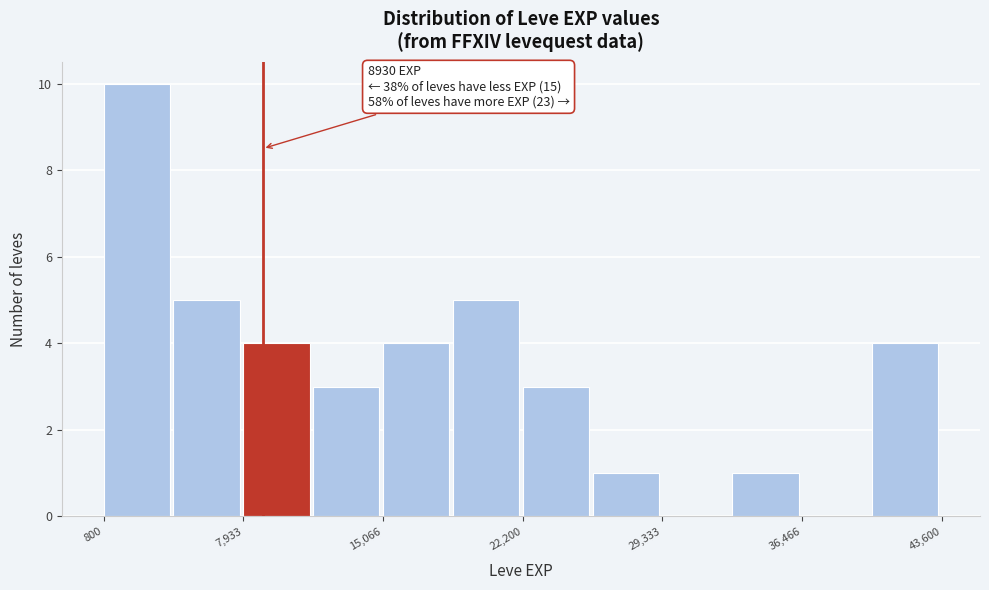

Read against the x-axis, roughly where is the centre of the tallest bar?

2000